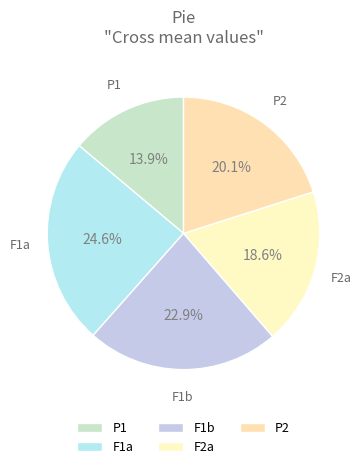

What is the total percentage of F2a and P1?

32.5%